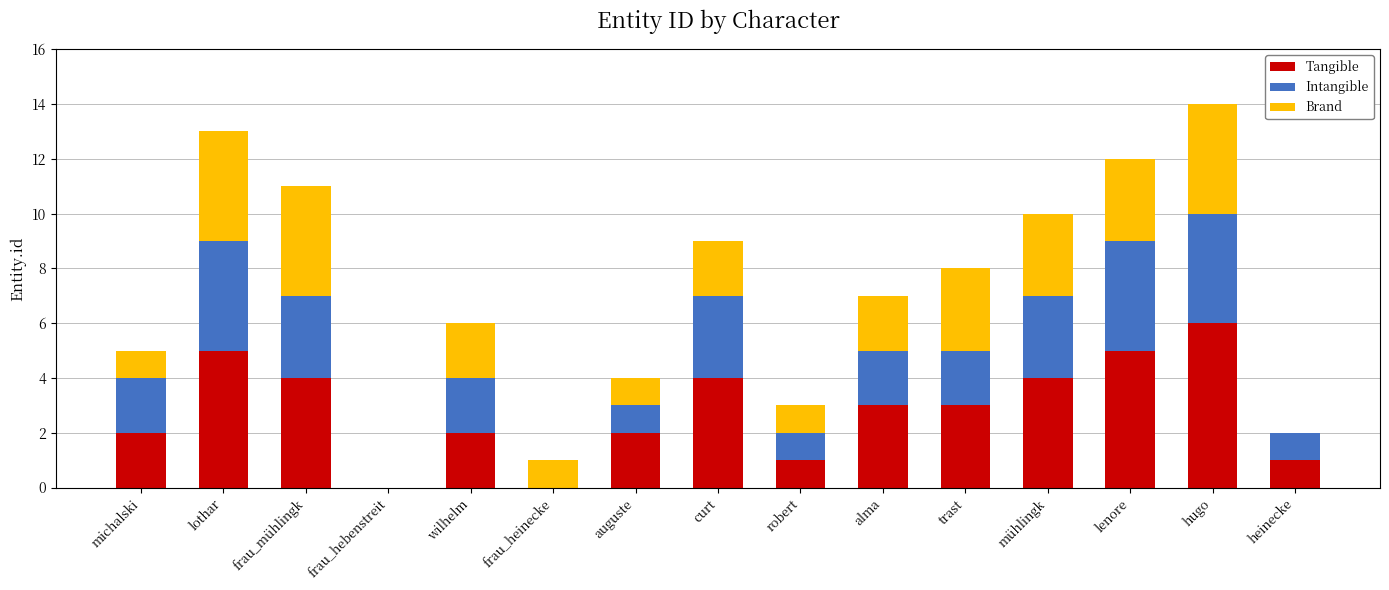

At which category is the sum across all series the highest?

hugo